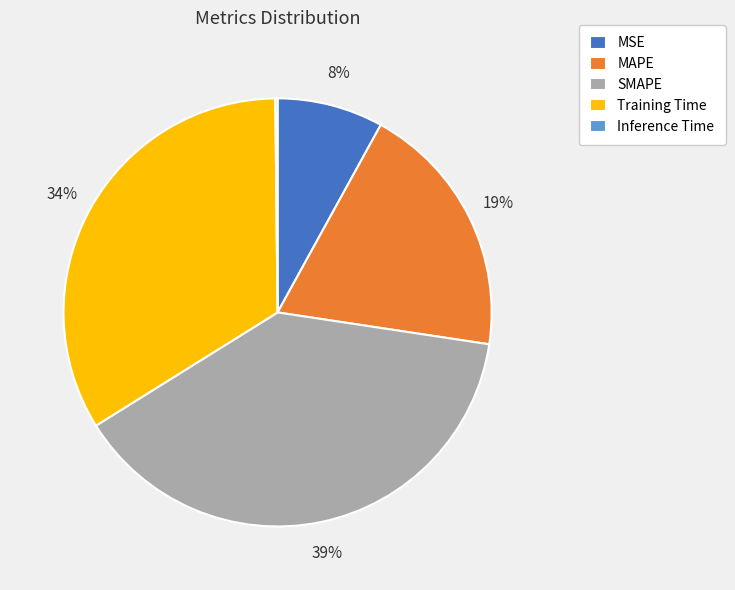

To the nearest percent, what is the combined percentage of SMAPE and MSE?

47%